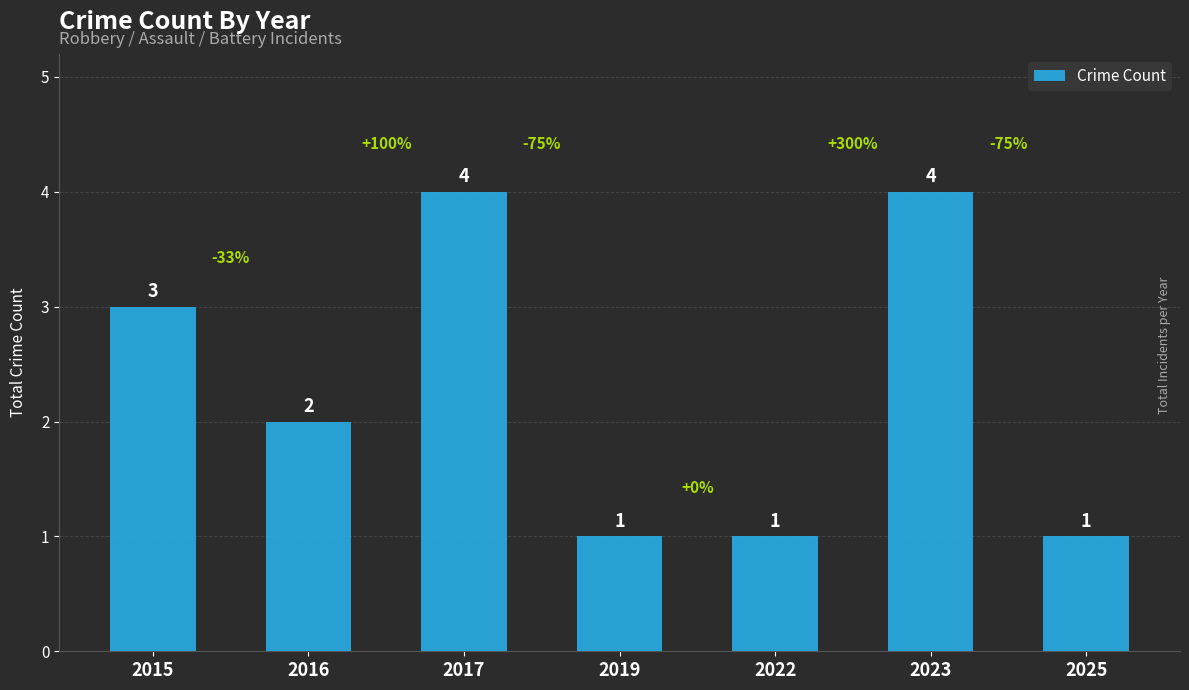

The value at 2023 is 4. True or false?

True